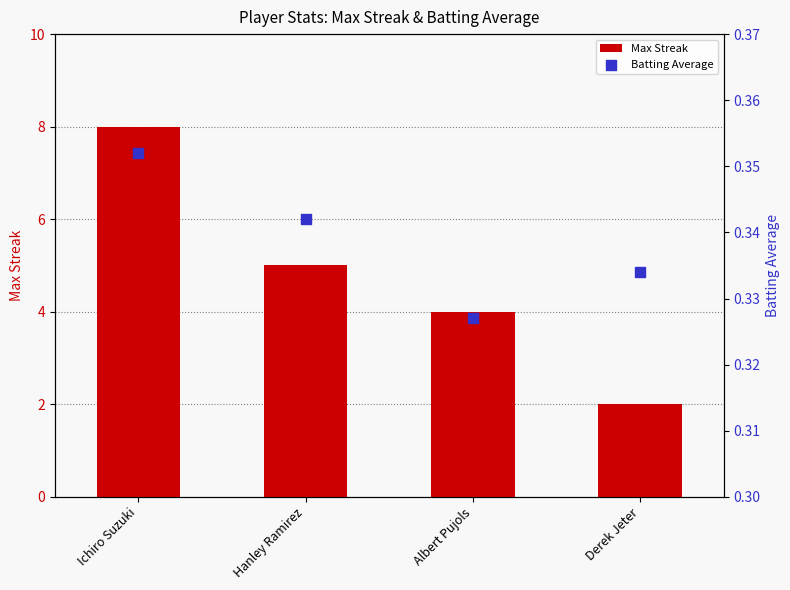

What is the total value across all series at Albert Pujols?

4.3